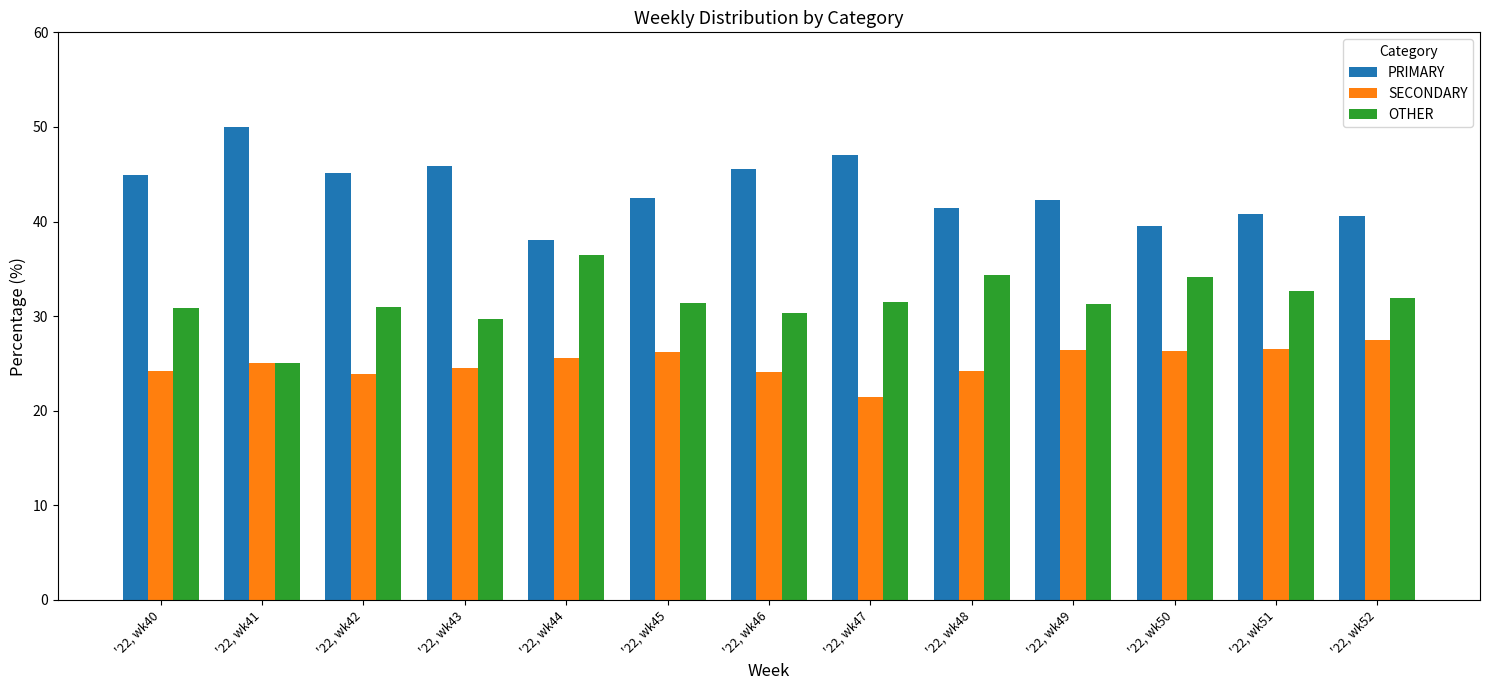

How many data points does each series have?

13